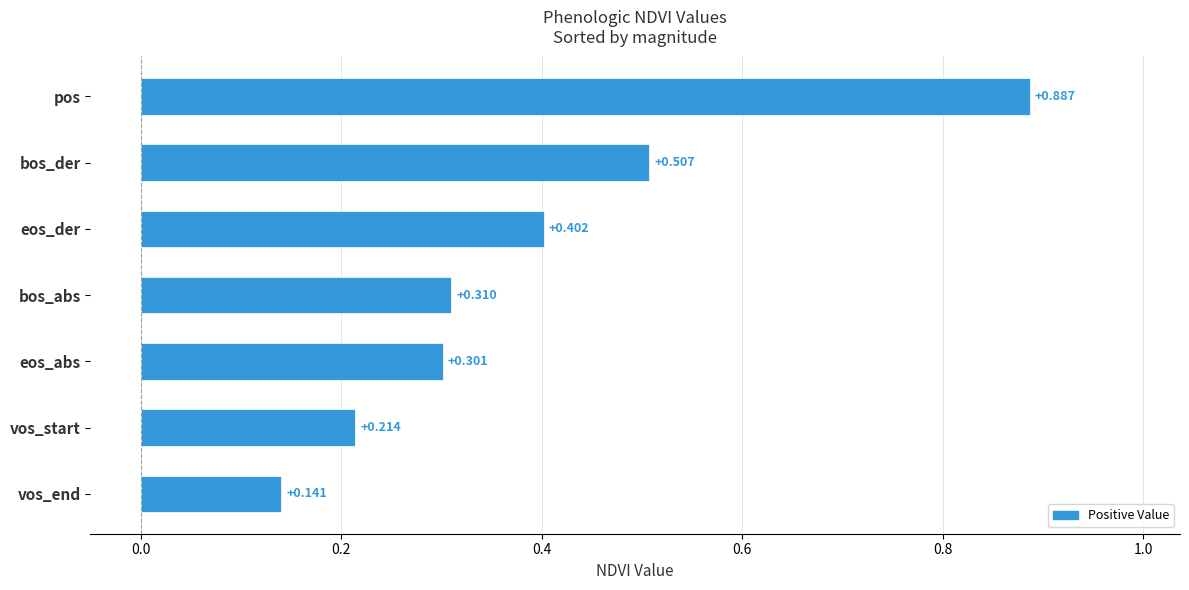

What is the sum of all values?

2.8